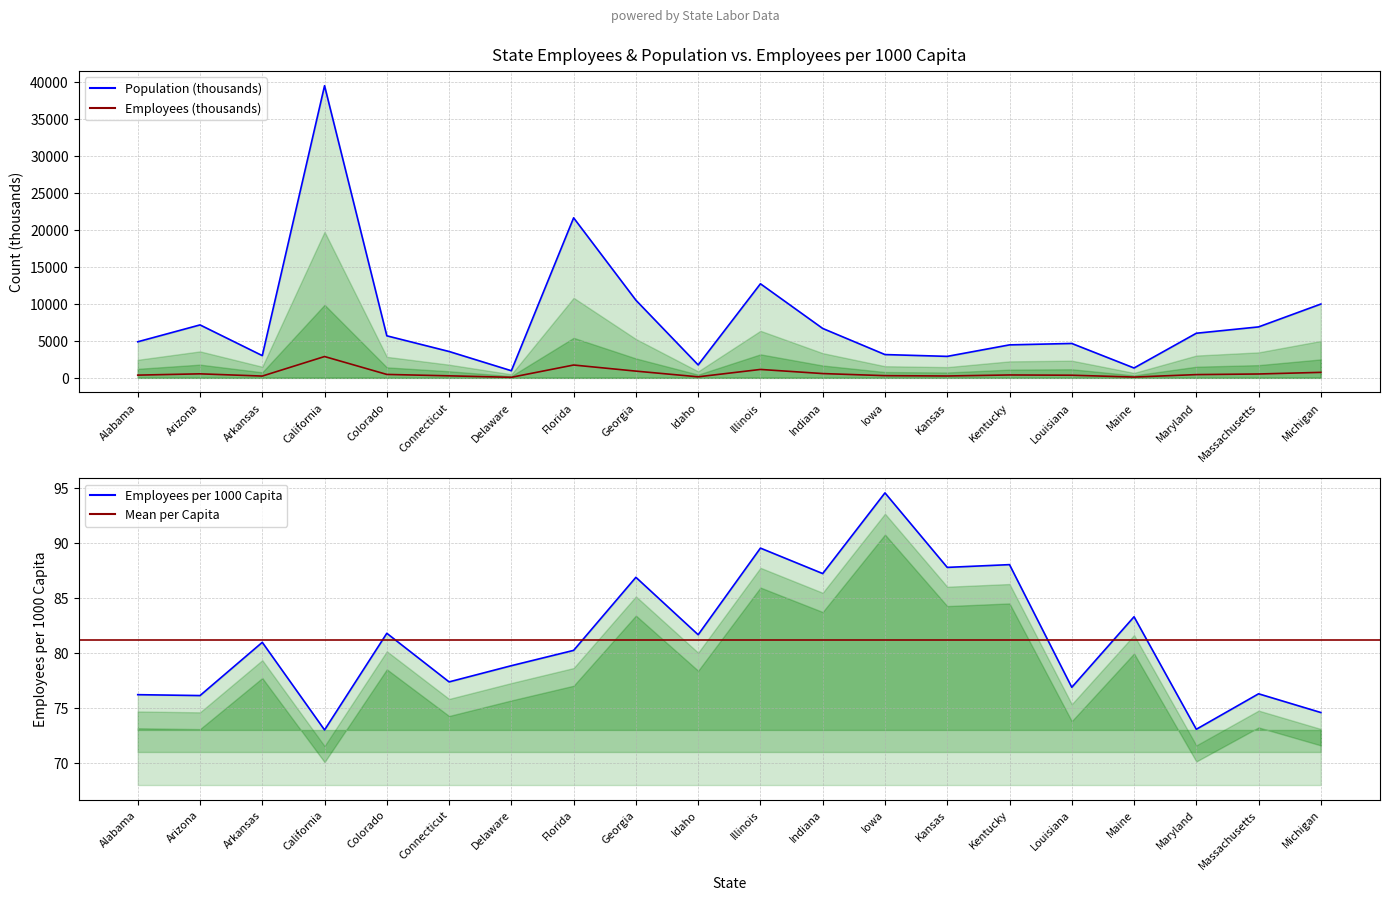

At Arkansas, list the series in order from smallest to largest.

Employees per 1000 Capita, Employees, Population